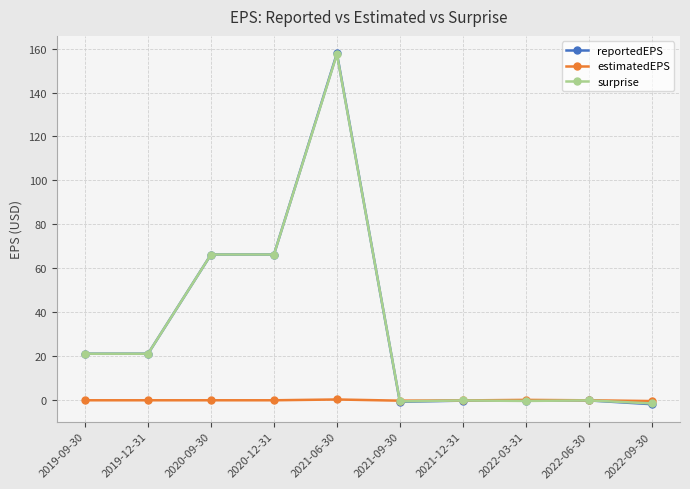

Is it true that surprise equals -1.4 at 2022-09-30?

True